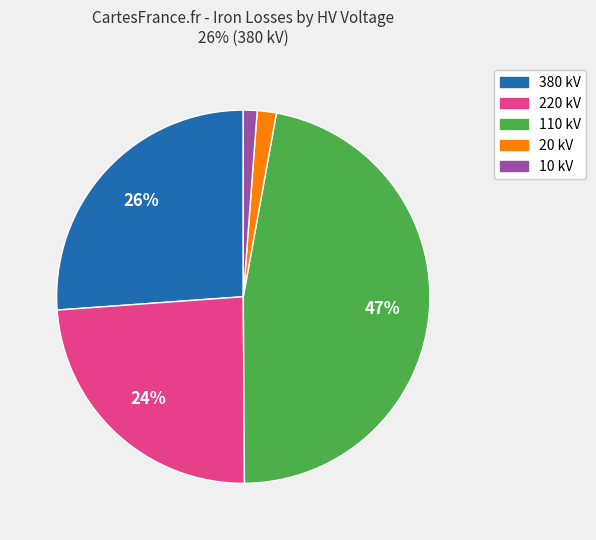

Is there a majority slice in this chart?

No